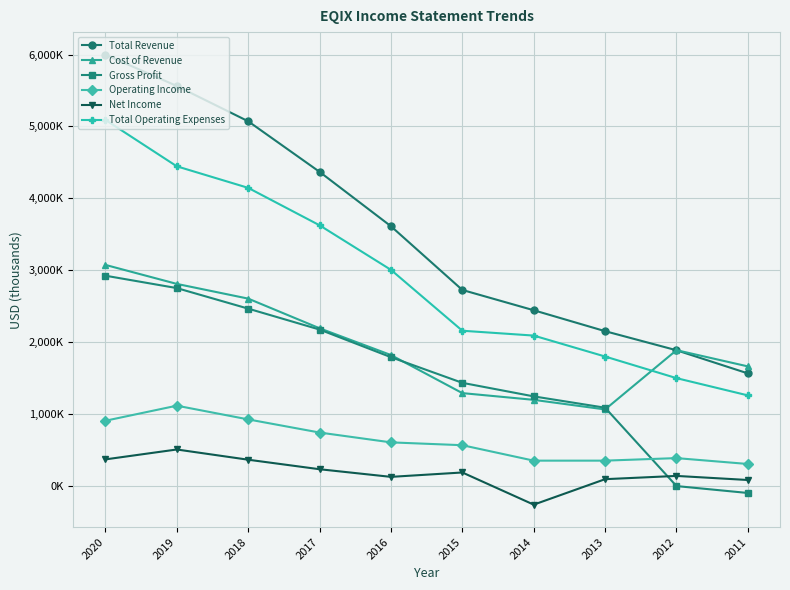

What is the spread (max minus min) of values at 2019?

5054600